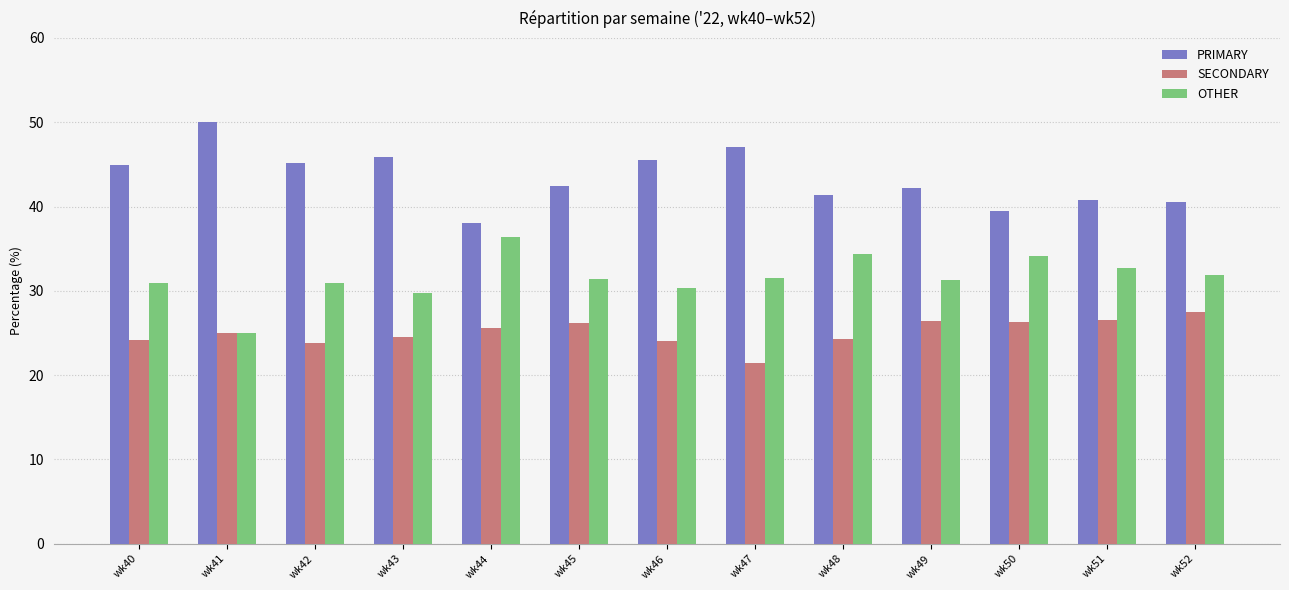

The value of OTHER at wk42 is 6.7. True or false?

False